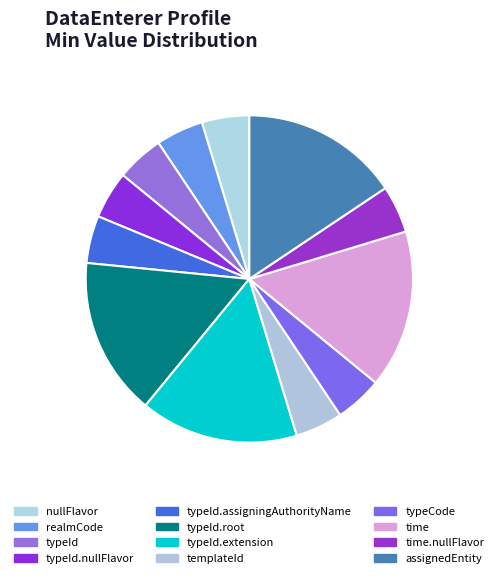

What is the smallest slice in the pie chart?

DataEnterer.nullFlavor